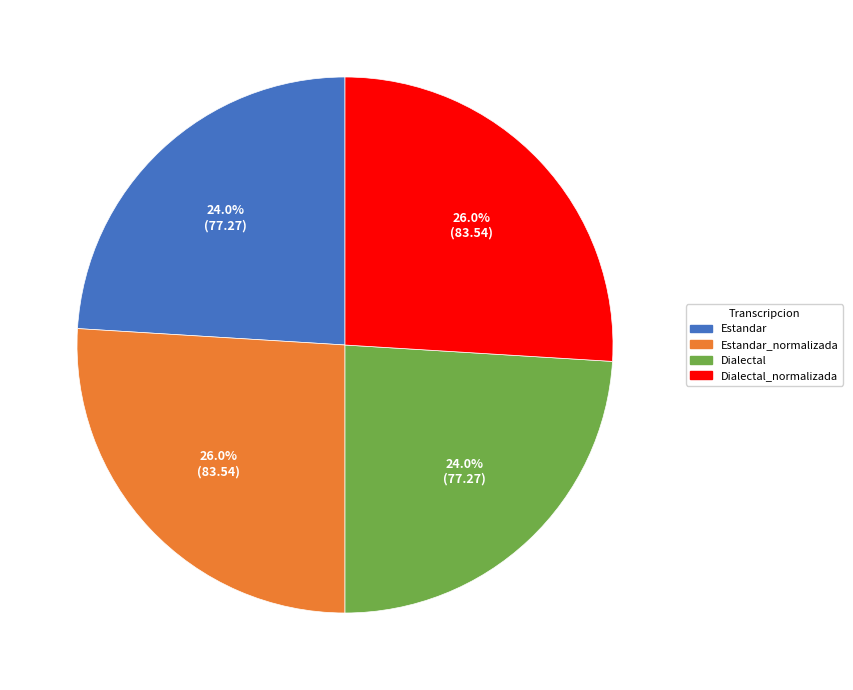

Count the number of slices in the pie.

4